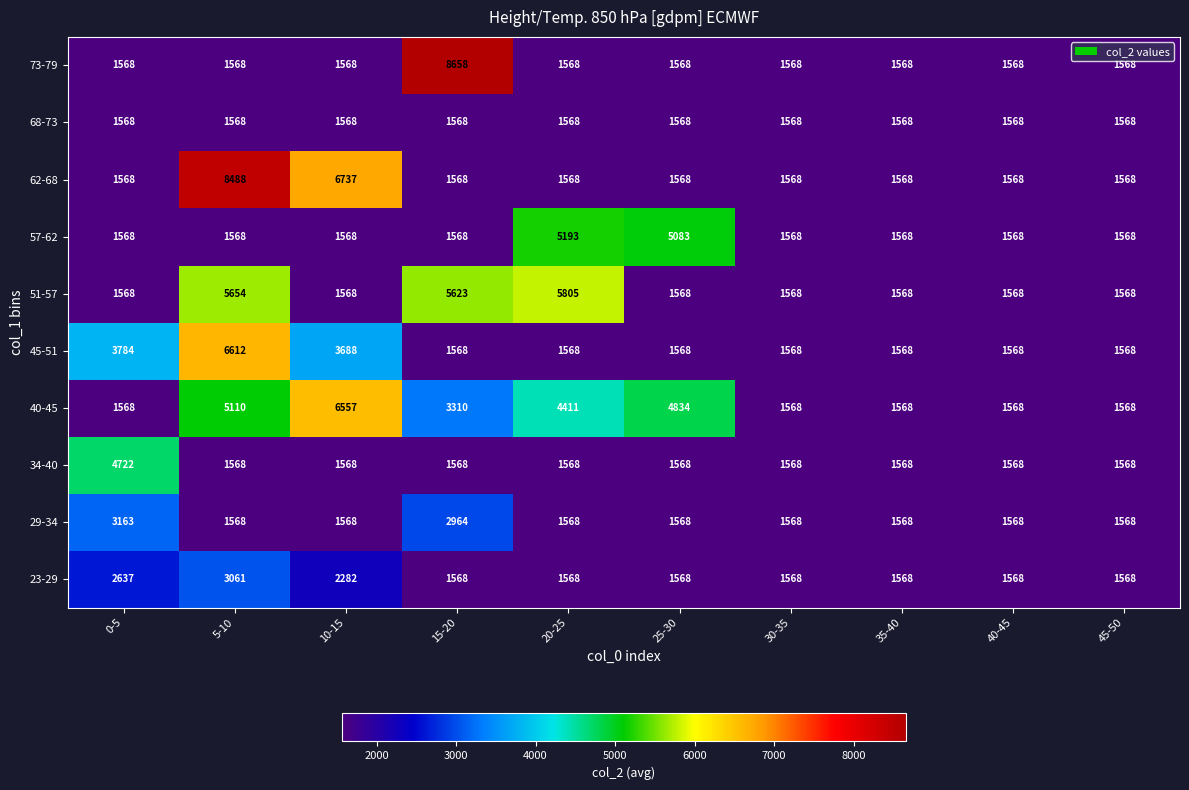

What is the difference between the 29-34 values at 15-20 and 45-50?

1396